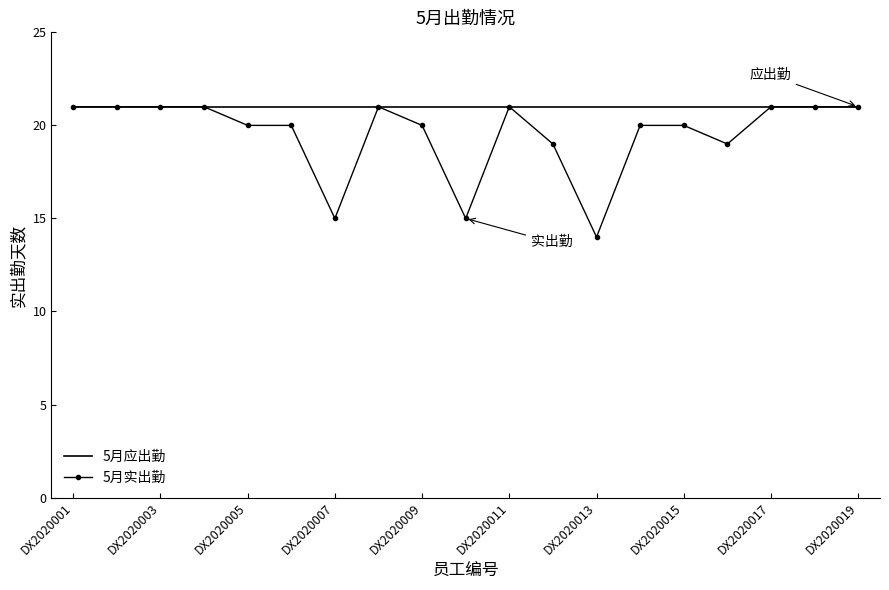

What is the smallest value displayed?

14